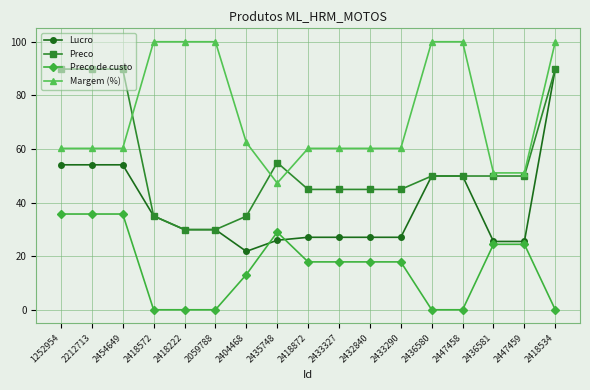

What is the sum of all Lucro values?

653.6